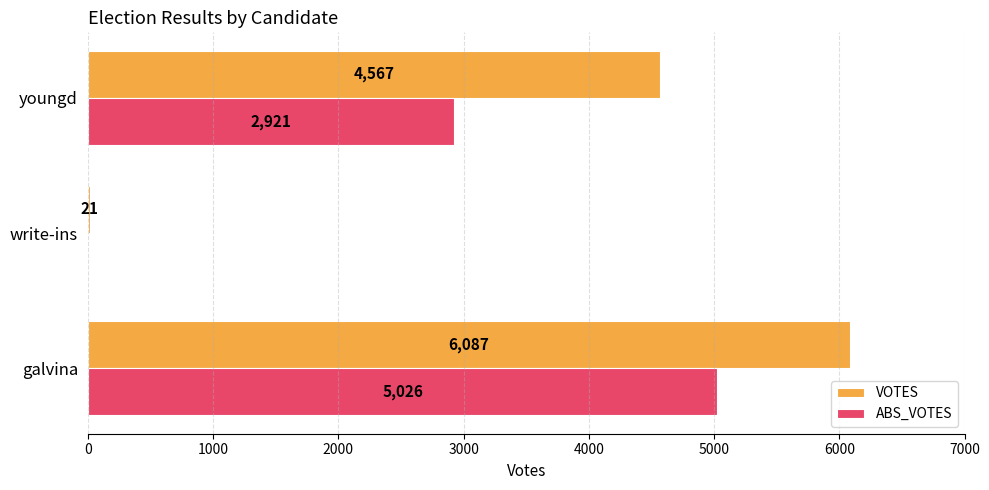

What is the highest value of the VOTES series?

6087